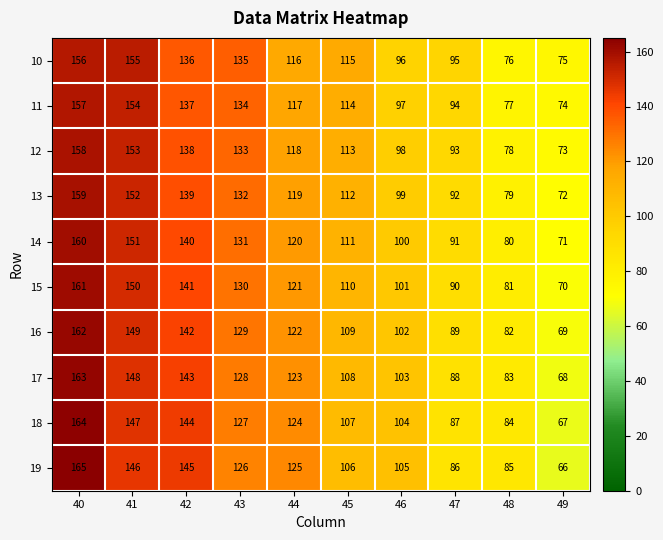

What is the difference between the highest and lowest values at 48?

9